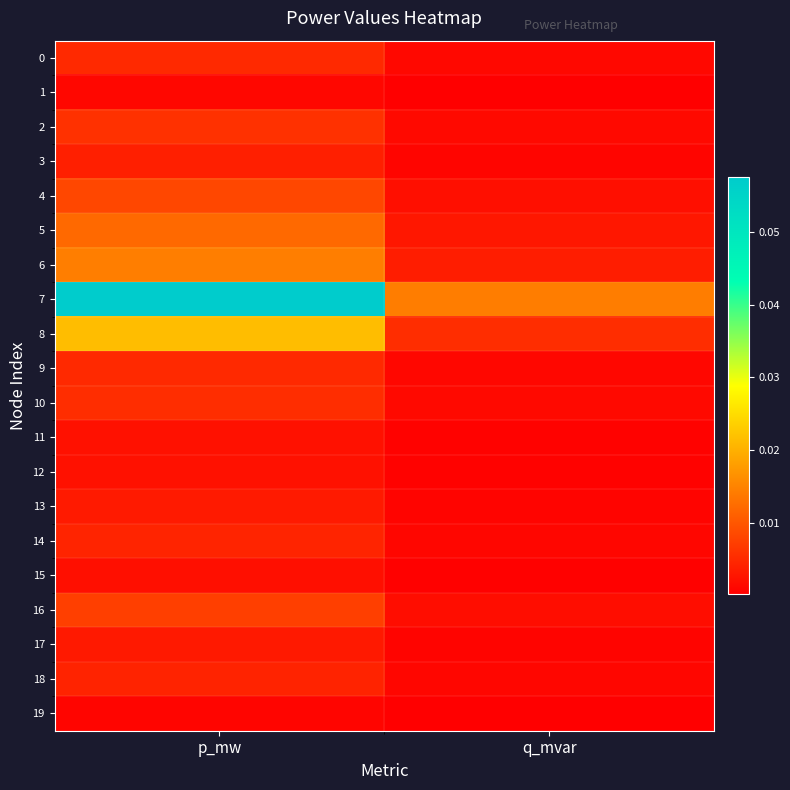

Reading left to right, extract all data points from this chart.

0: p_mw=0.0	q_mvar=0.0
1: p_mw=0.0	q_mvar=0.0
2: p_mw=0.0	q_mvar=0.0
3: p_mw=0.0	q_mvar=0.0
4: p_mw=0.0	q_mvar=0.0
5: p_mw=0.0	q_mvar=0.0
6: p_mw=0.0	q_mvar=0.0
7: p_mw=0.1	q_mvar=0.0
8: p_mw=0.0	q_mvar=0.0
9: p_mw=0.0	q_mvar=0.0
10: p_mw=0.0	q_mvar=0.0
11: p_mw=0.0	q_mvar=0.0
12: p_mw=0.0	q_mvar=0.0
13: p_mw=0.0	q_mvar=0.0
14: p_mw=0.0	q_mvar=0.0
15: p_mw=0.0	q_mvar=0.0
16: p_mw=0.0	q_mvar=0.0
17: p_mw=0.0	q_mvar=0.0
18: p_mw=0.0	q_mvar=0.0
19: p_mw=0.0	q_mvar=0.0